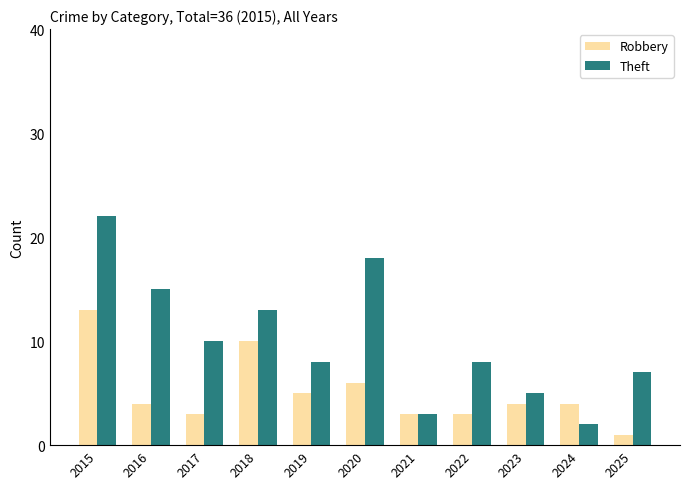

At which label is Robbery closest to 7?

2020